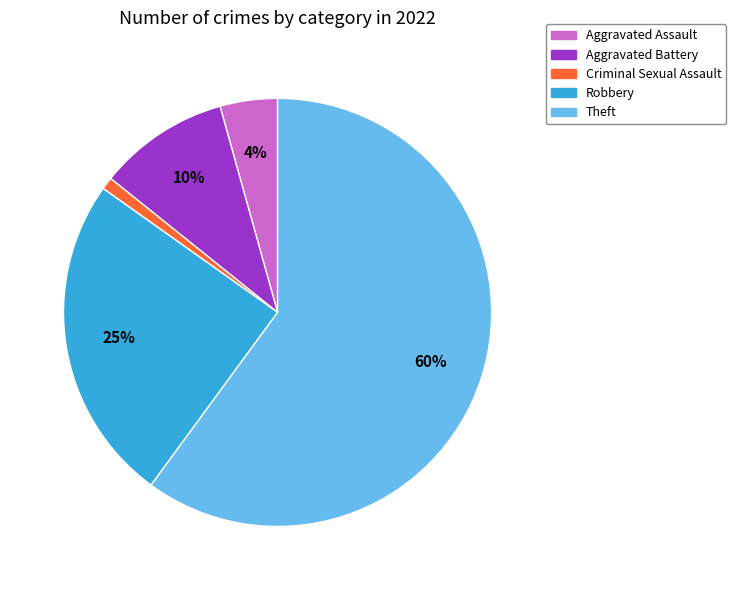

Which has a higher value, Criminal Sexual Assault or Aggravated Battery?

Aggravated Battery